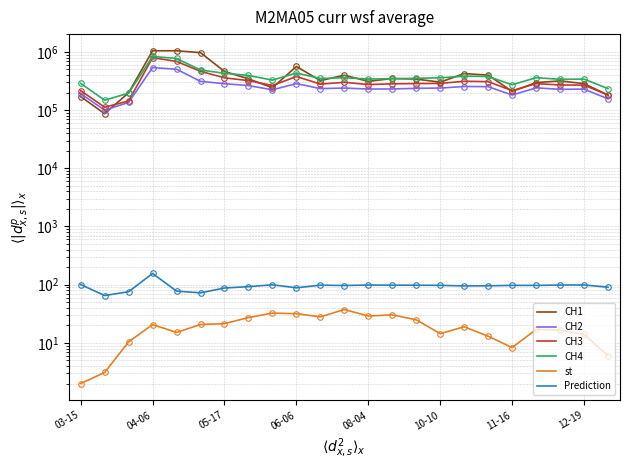

How many interior local valleys does the CH1 series have?

6